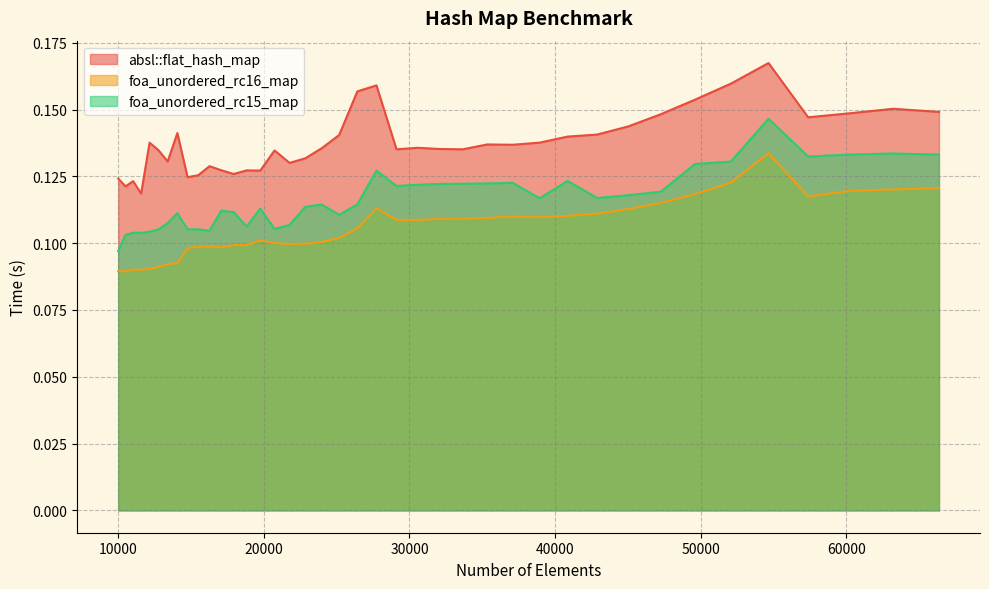

Reading right to left, transcribe all the data shown in this chart.

absl::flat_hash_map: 66358=0.1	63216=0.2	60223=0.1	57372=0.1	54656=0.2	52069=0.2	49605=0.2	47258=0.1	45022=0.1	42892=0.1	40863=0.1	38930=0.1	37089=0.1	35335=0.1	33664=0.1	32072=0.1	30555=0.1	29110=0.1	27733=0.2	26421=0.2	25171=0.1	23980=0.1	22845=0.1	21764=0.1	20734=0.1	19753=0.1	18818=0.1	17927=0.1	17078=0.1	16269=0.1	15498=0.1	14763=0.1	14063=0.1	13396=0.1	12760=0.1	12154=0.1	11576=0.1	11025=0.1	10500=0.1	10000=0.1
foa_unordered_rc16_map: 66358=0.1	63216=0.1	60223=0.1	57372=0.1	54656=0.1	52069=0.1	49605=0.1	47258=0.1	45022=0.1	42892=0.1	40863=0.1	38930=0.1	37089=0.1	35335=0.1	33664=0.1	32072=0.1	30555=0.1	29110=0.1	27733=0.1	26421=0.1	25171=0.1	23980=0.1	22845=0.1	21764=0.1	20734=0.1	19753=0.1	18818=0.1	17927=0.1	17078=0.1	16269=0.1	15498=0.1	14763=0.1	14063=0.1	13396=0.1	12760=0.1	12154=0.1	11576=0.1	11025=0.1	10500=0.1	10000=0.1
foa_unordered_rc15_map: 66358=0.1	63216=0.1	60223=0.1	57372=0.1	54656=0.1	52069=0.1	49605=0.1	47258=0.1	45022=0.1	42892=0.1	40863=0.1	38930=0.1	37089=0.1	35335=0.1	33664=0.1	32072=0.1	30555=0.1	29110=0.1	27733=0.1	26421=0.1	25171=0.1	23980=0.1	22845=0.1	21764=0.1	20734=0.1	19753=0.1	18818=0.1	17927=0.1	17078=0.1	16269=0.1	15498=0.1	14763=0.1	14063=0.1	13396=0.1	12760=0.1	12154=0.1	11576=0.1	11025=0.1	10500=0.1	10000=0.1